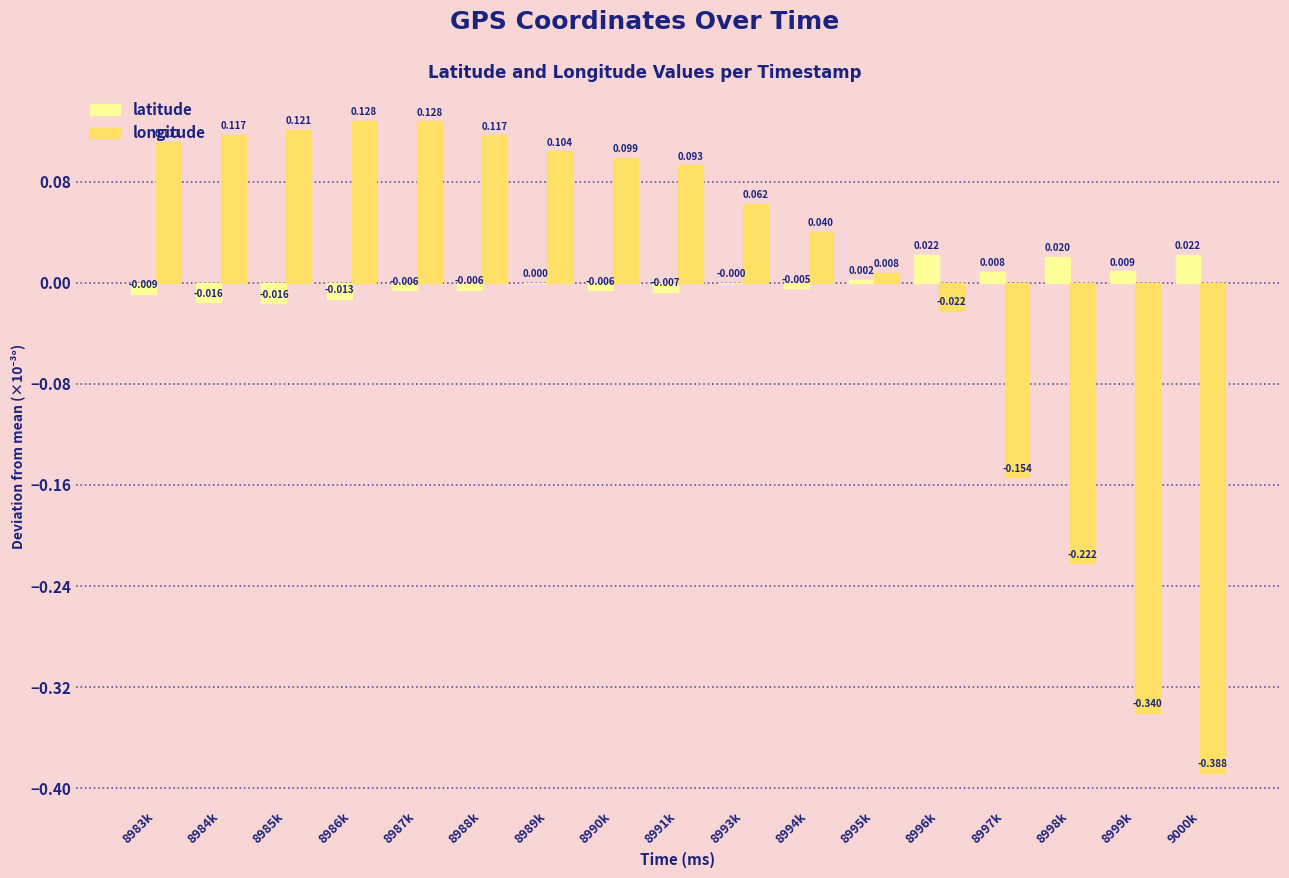

Which series has the largest total across all categories?

longitude